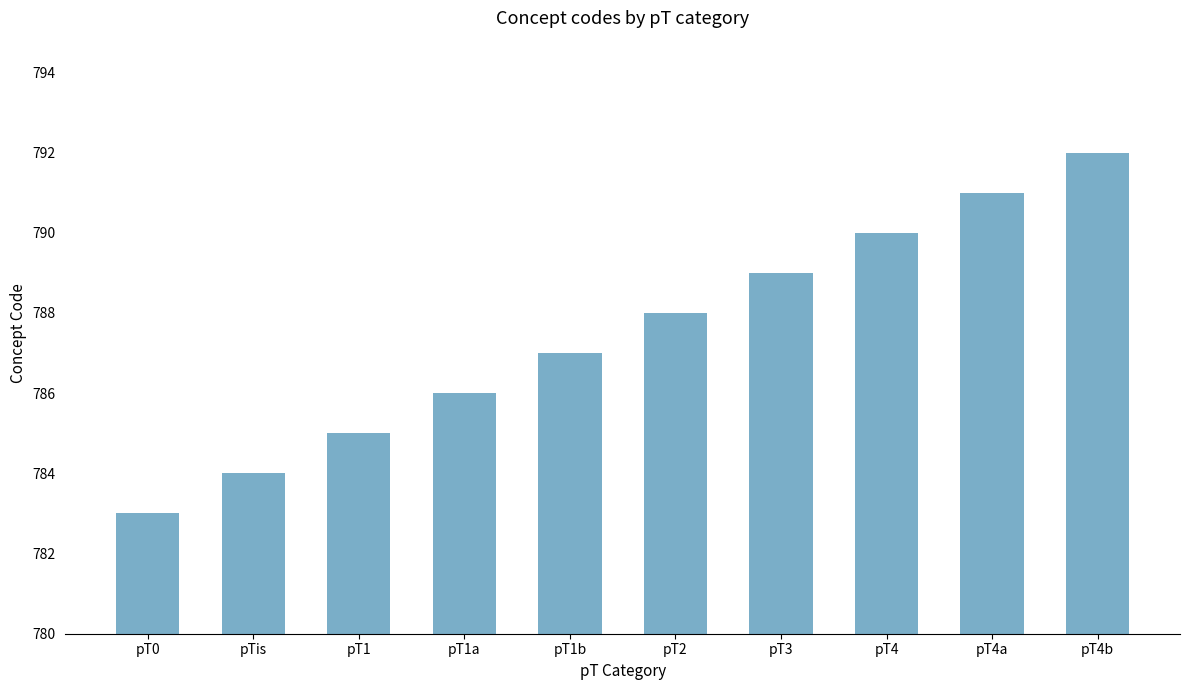

Which category has the lowest value across all series?

pT0